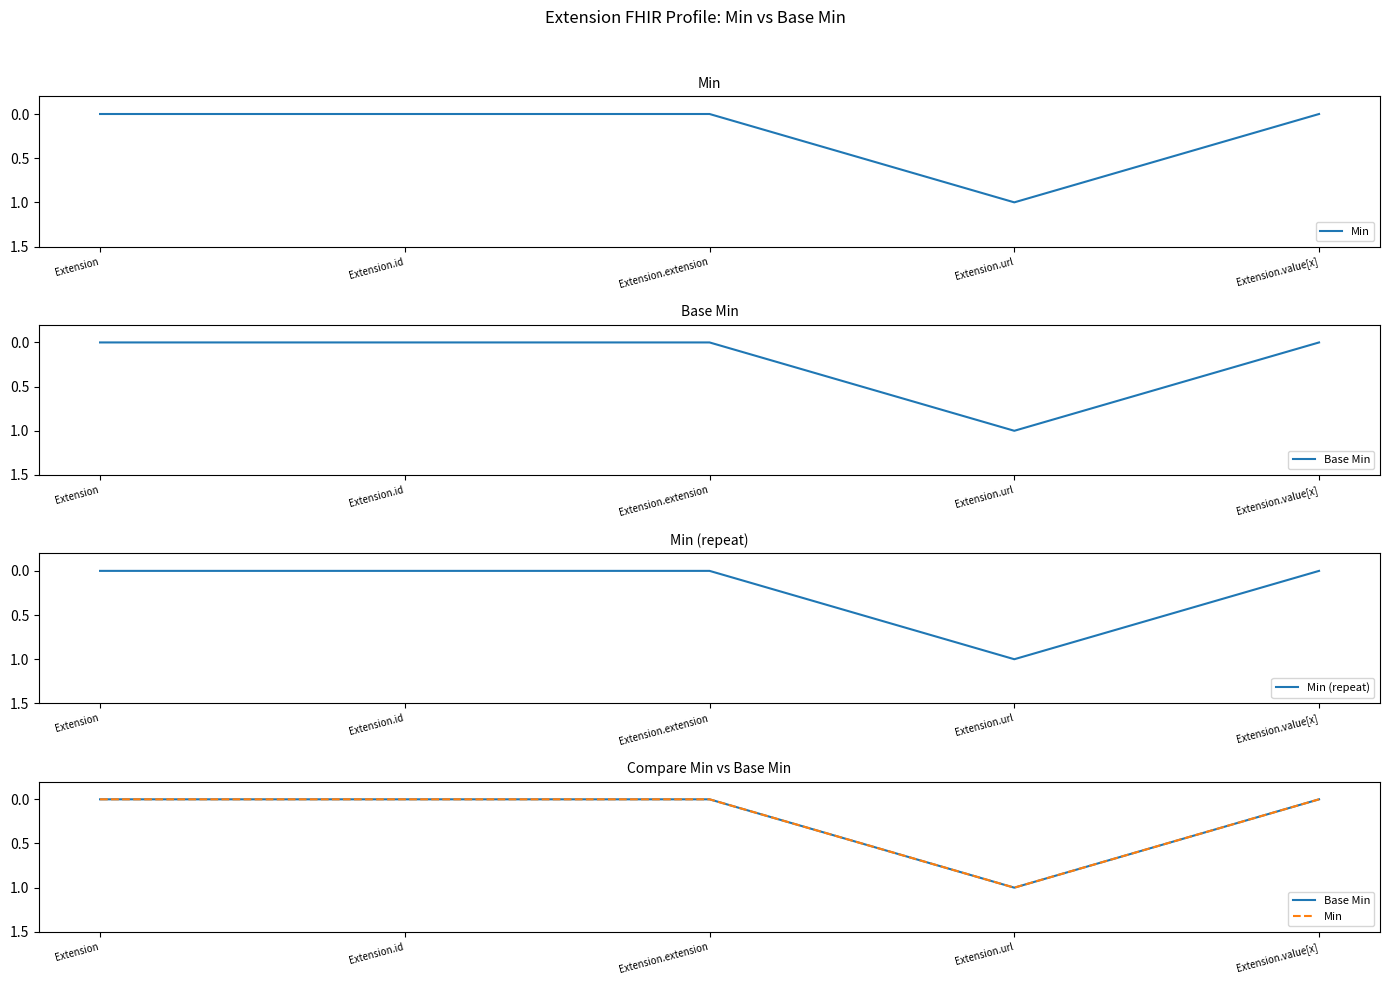

Which series has the widest spread of values?

Min